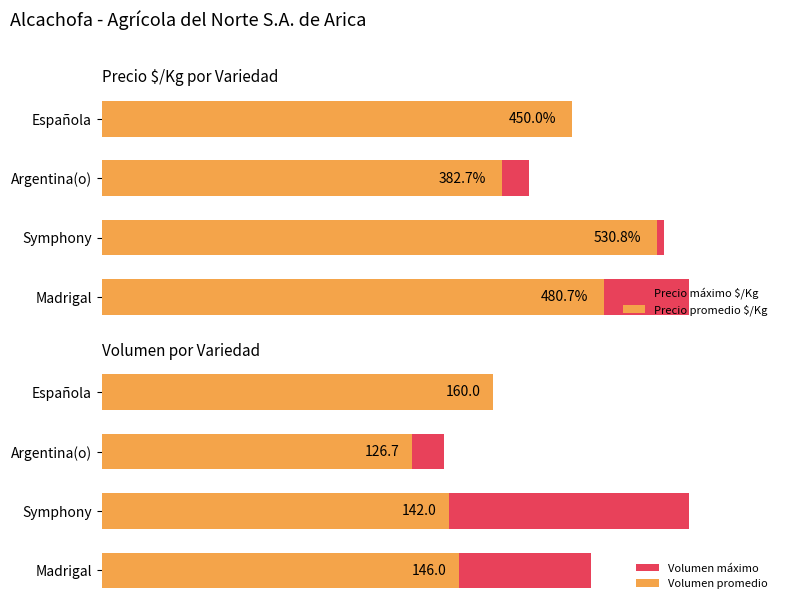

How many values in the Volumen promedio series are below 146?

2